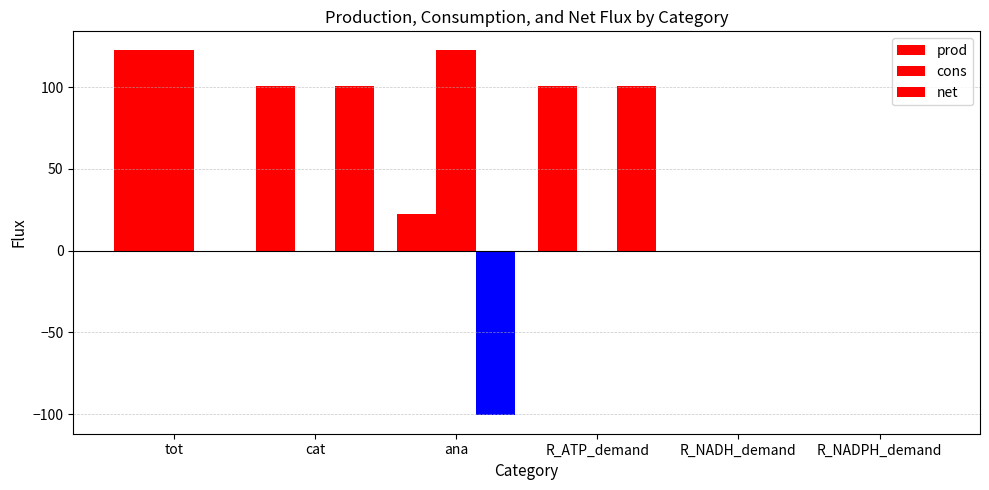

What is the total value across all series at cat?

201.7